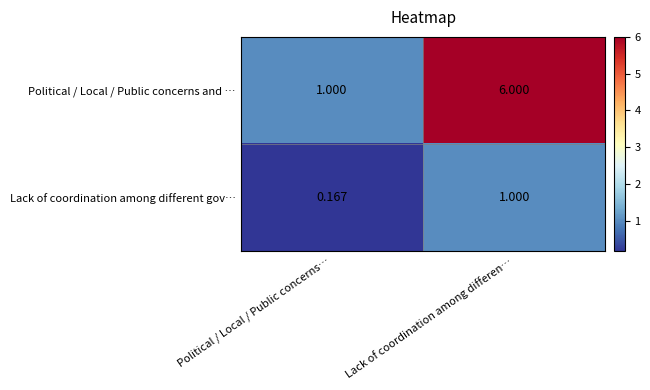

List the labels in order of Political / Local / Public concerns and … value, largest first.

Lack of coordination among differen…, Political / Local / Public concerns…